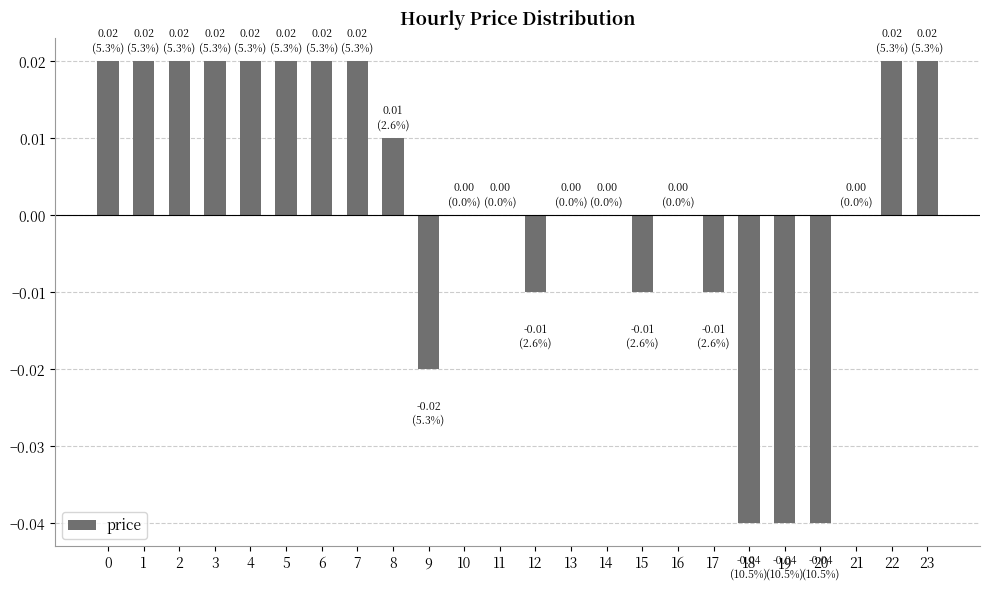

How many data points does each series have?

24